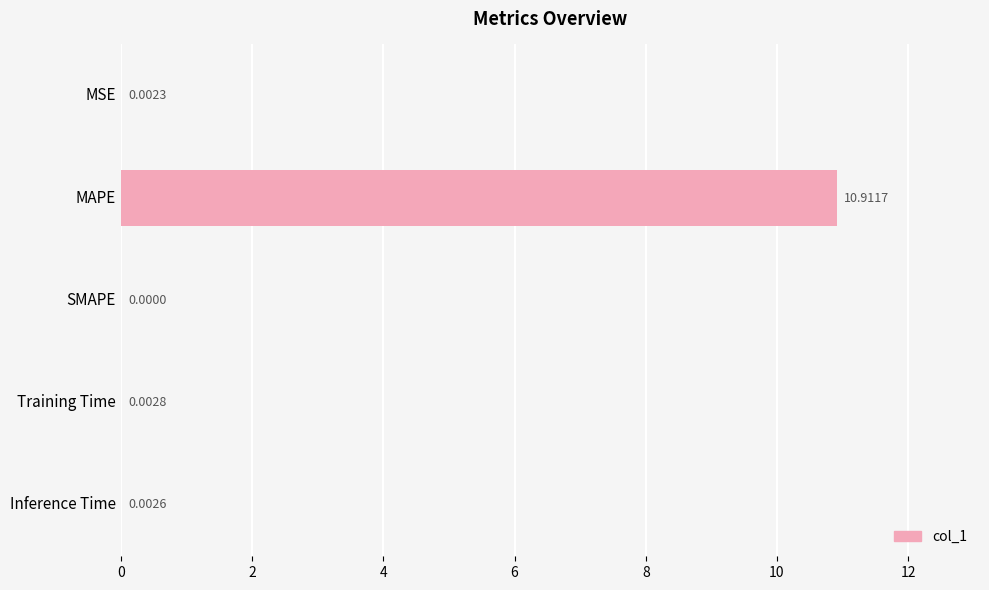

What is the sum of the values at MAPE and MSE?

10.9